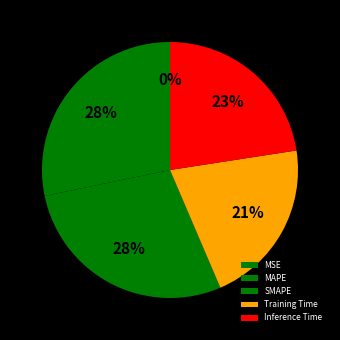

What is the change in value from MSE to SMAPE?

+0.5